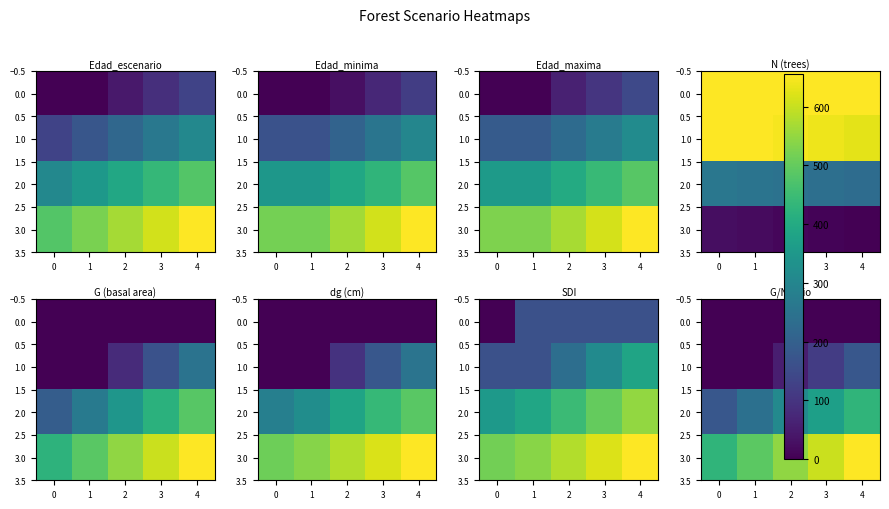

The value of 0.0 at 3 is 2.1. True or false?

True